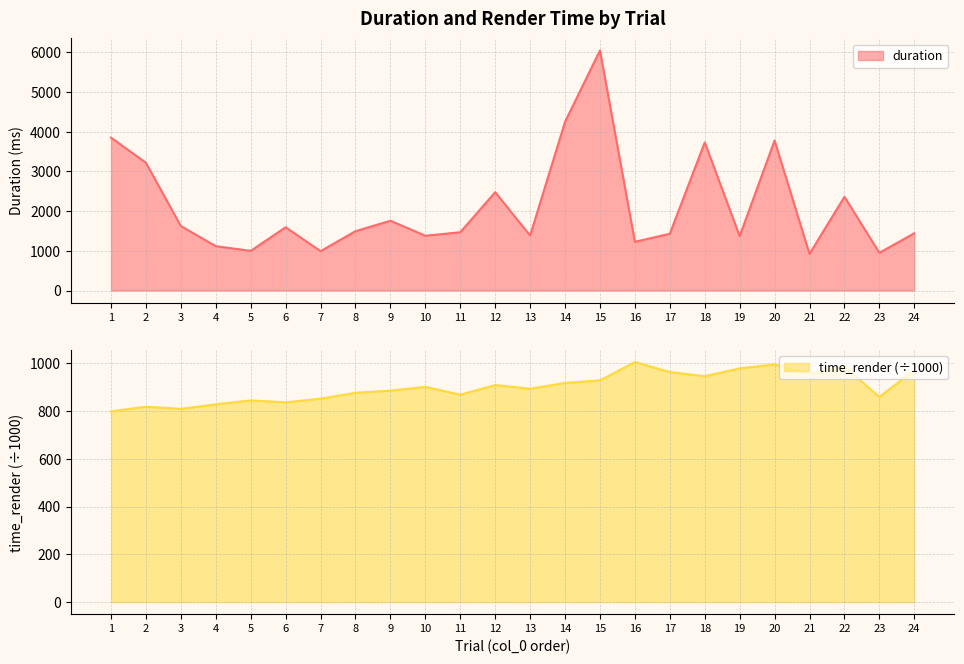

What is the value of the duration point at the 2nd from the left?

3219.9